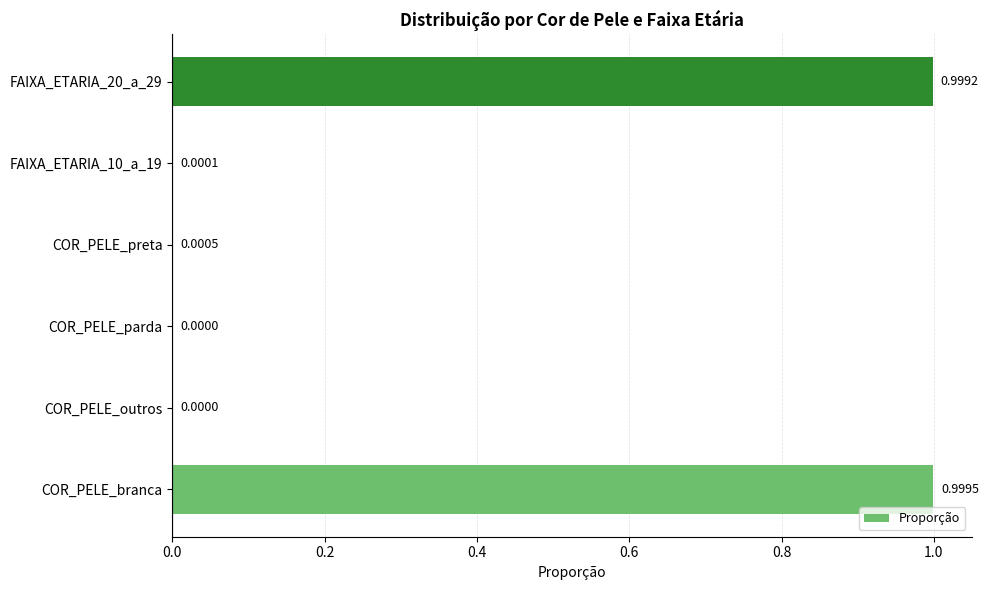

At which category does the chart reach its peak across all series?

COR_PELE_branca